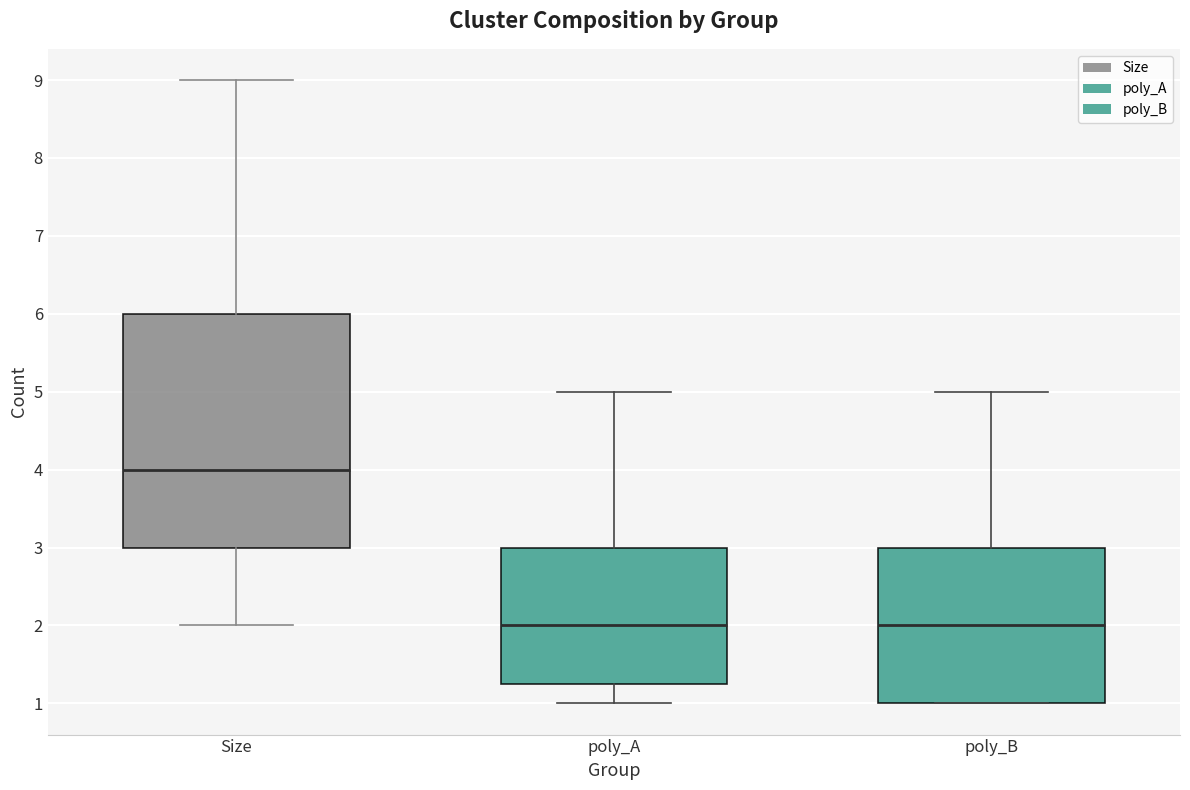

Reading left to right, read every box against the y-axis: the position of its median line, the range the box covers, and the ends of its whiskers. The values are not printed on the chart, so give them approximately, as read against the axis.

Size: median 4.0, box 3.0 to 6.0, whiskers 2.0 to 9.0
poly_A: median 2.0, box 1.3 to 3.0, whiskers 1.0 to 5.0
poly_B: median 2.0, box 1.0 to 3.0, whiskers 1.0 to 5.0